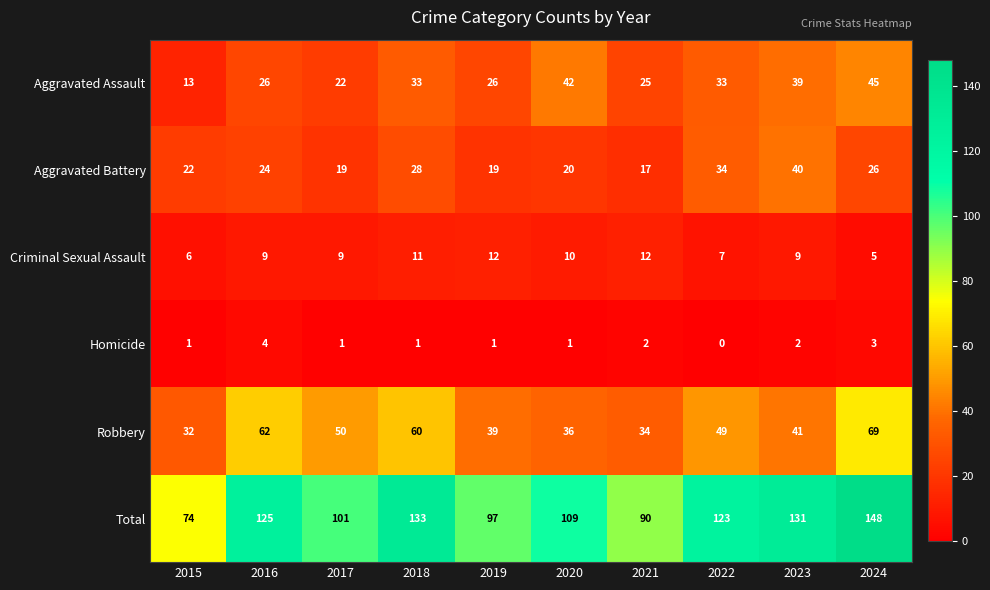

How many data points does each series have?

10